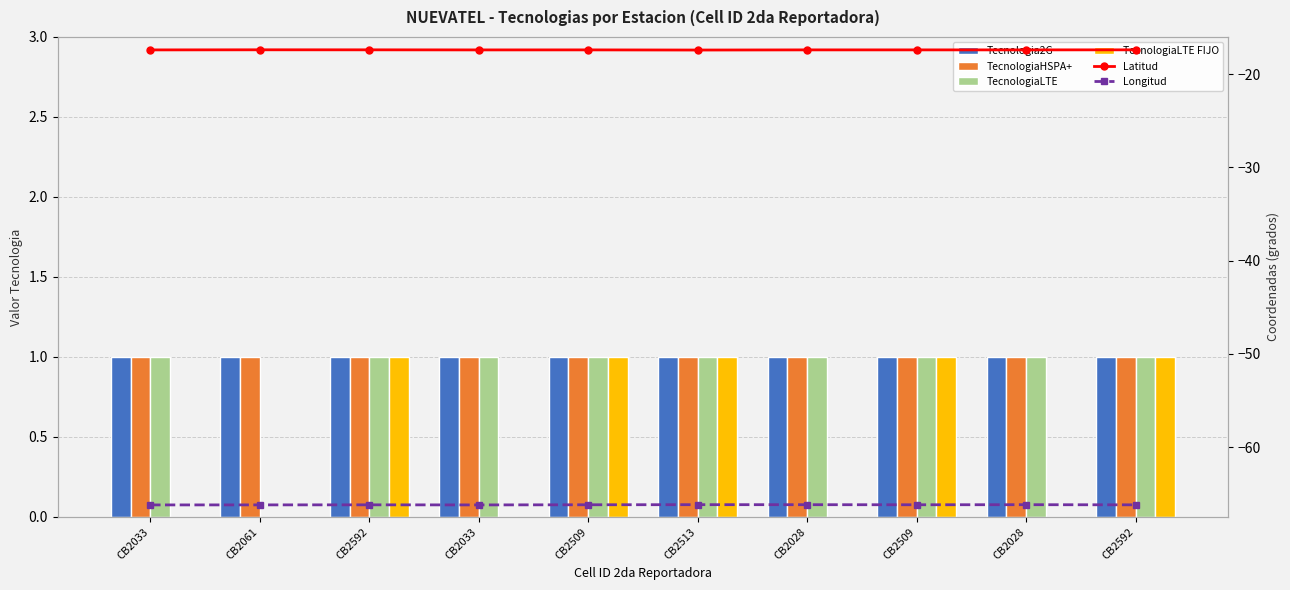

Which has a higher value, CB2592 or CB2513?

CB2592